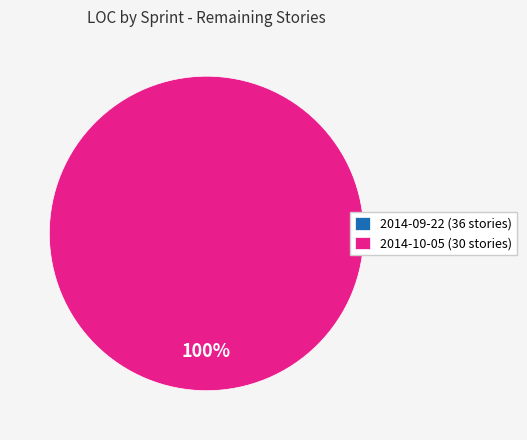

How many segments does this pie chart have?

2